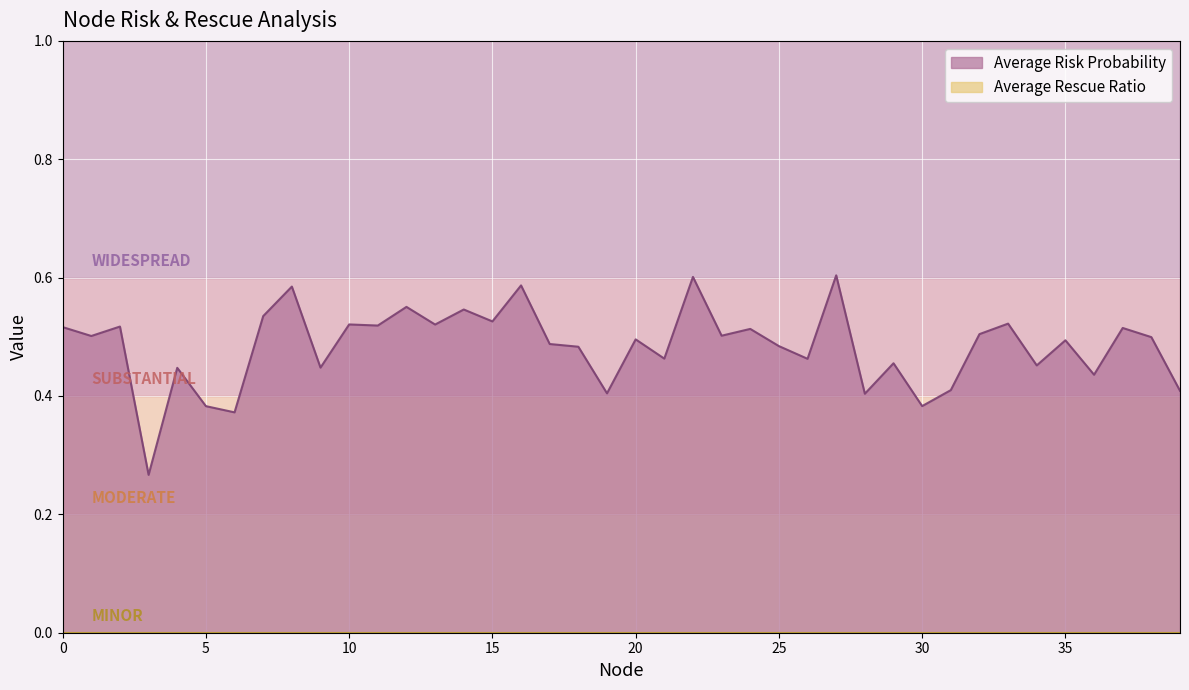

True or false: there are more than 0 points higher than both neighbors.

True